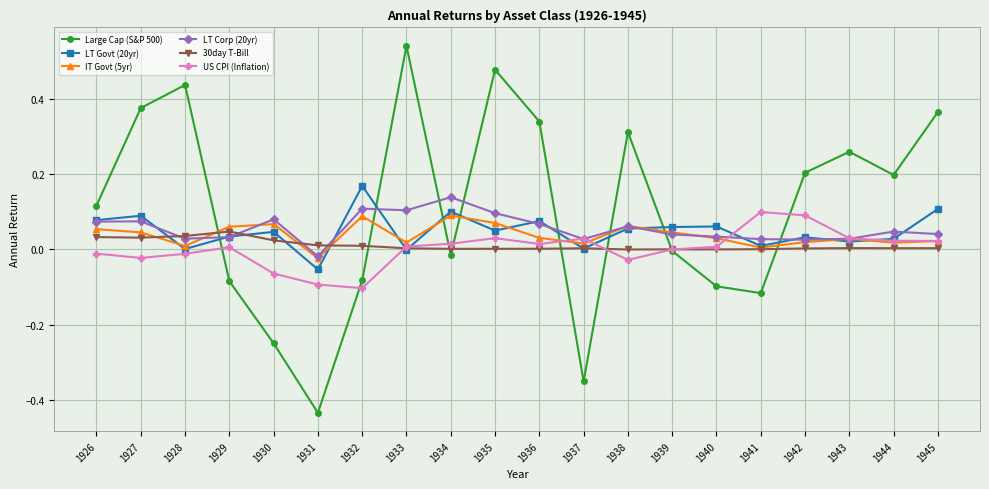

Count the number of data series in this chart.

6